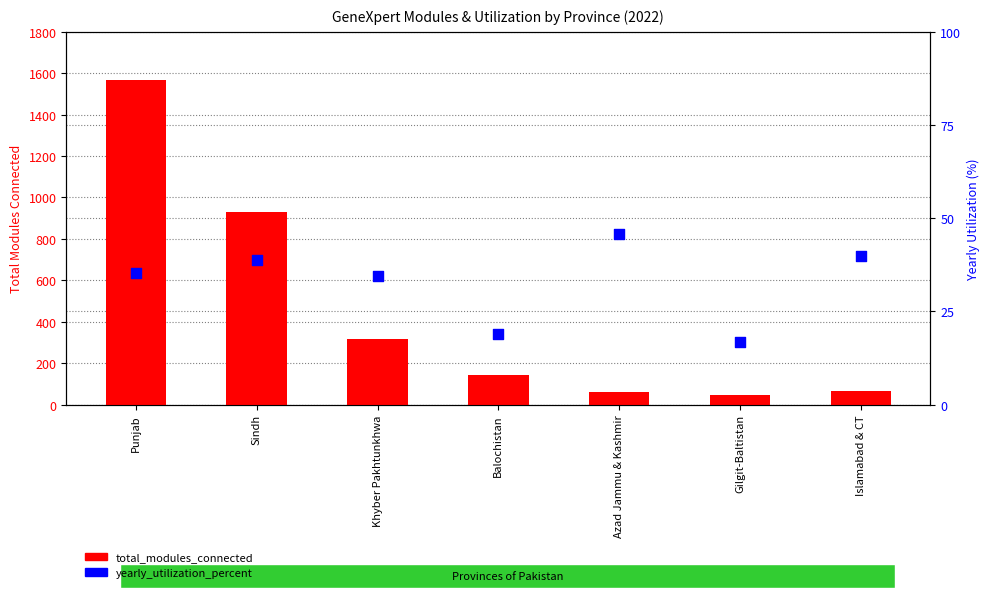

What is the total value across all series at Azad Jammu & Kashmir?

107.7